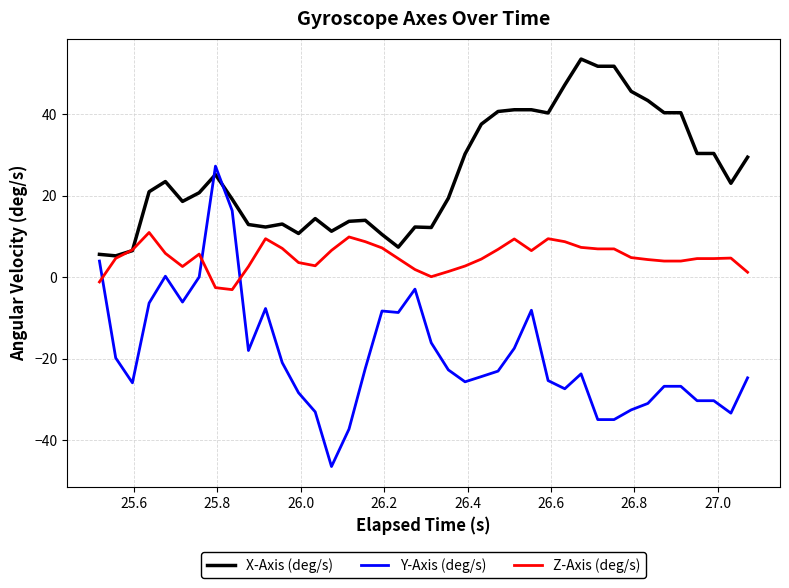

What are all the series names shown in the legend?

X-Axis (deg/s), Y-Axis (deg/s), Z-Axis (deg/s)